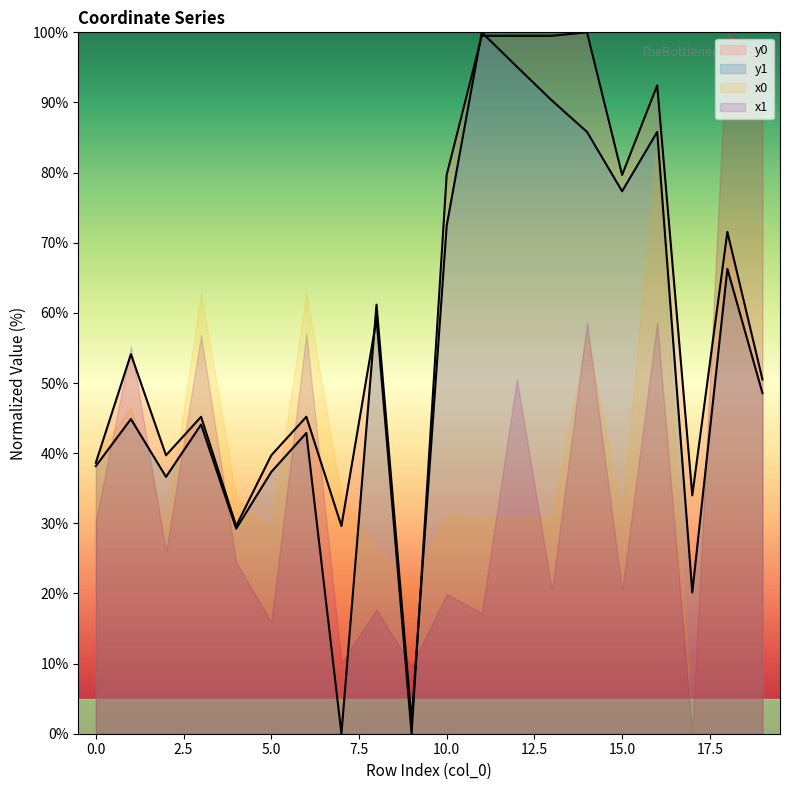

Reading right to left, extract all data points from this chart.

y0: 50.5	71.6	34.0	92.4	79.7	100.0	99.5	99.5	99.5	79.7	0.0	59.1	29.6	45.2	39.7	29.6	45.2	39.7	54.1	38.6
y1: 48.6	66.3	20.1	85.8	77.3	85.8	90.3	95.1	100.0	72.4	1.8	61.2	0.0	42.9	37.3	29.2	44.1	36.6	44.9	38.2